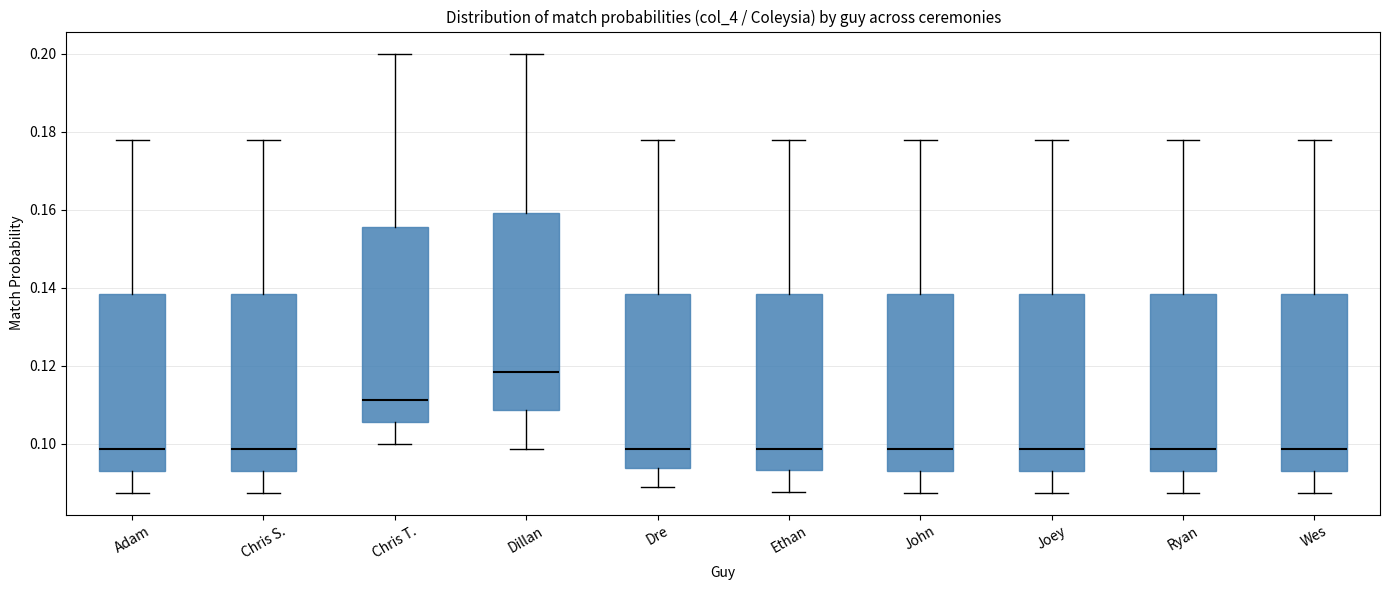

Reading left to right, read every box against the y-axis: the position of its median line, the range the box covers, and the ends of its whiskers. The values are not printed on the chart, so give them approximately, as read against the axis.

Adam: median 0.098, box 0.094 to 0.138, whiskers 0.088 to 0.178
Chris S.: median 0.098, box 0.094 to 0.138, whiskers 0.088 to 0.178
Chris T.: median 0.112, box 0.106 to 0.156, whiskers 0.100 to 0.200
Dillan: median 0.118, box 0.108 to 0.160, whiskers 0.098 to 0.200
Dre: median 0.098, box 0.094 to 0.138, whiskers 0.088 to 0.178
Ethan: median 0.098, box 0.094 to 0.138, whiskers 0.088 to 0.178
John: median 0.098, box 0.094 to 0.138, whiskers 0.088 to 0.178
Joey: median 0.098, box 0.094 to 0.138, whiskers 0.088 to 0.178
Ryan: median 0.098, box 0.094 to 0.138, whiskers 0.088 to 0.178
Wes: median 0.098, box 0.094 to 0.138, whiskers 0.088 to 0.178